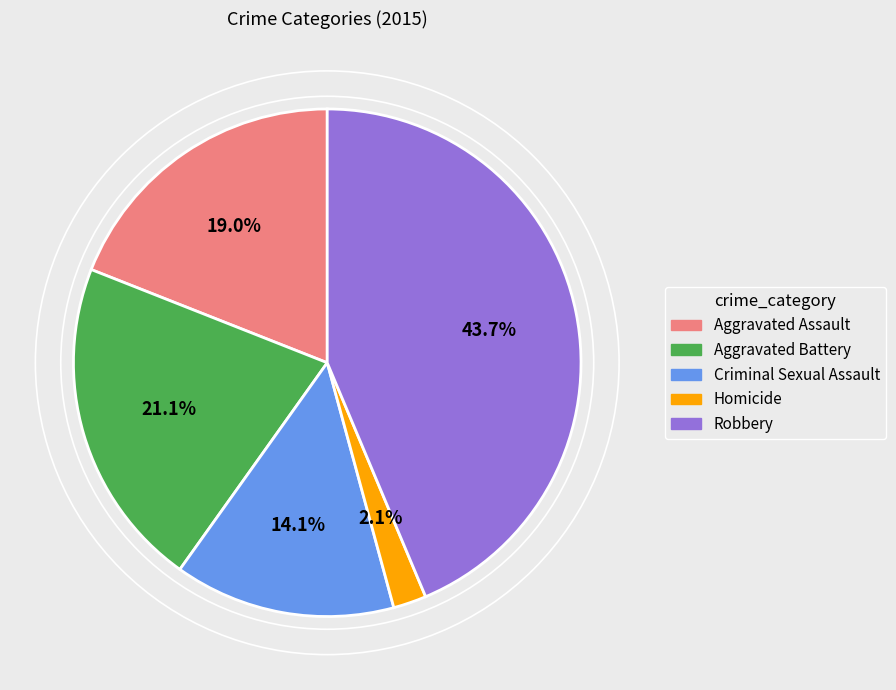

True or false: Robbery accounts for 34% of the total.

False